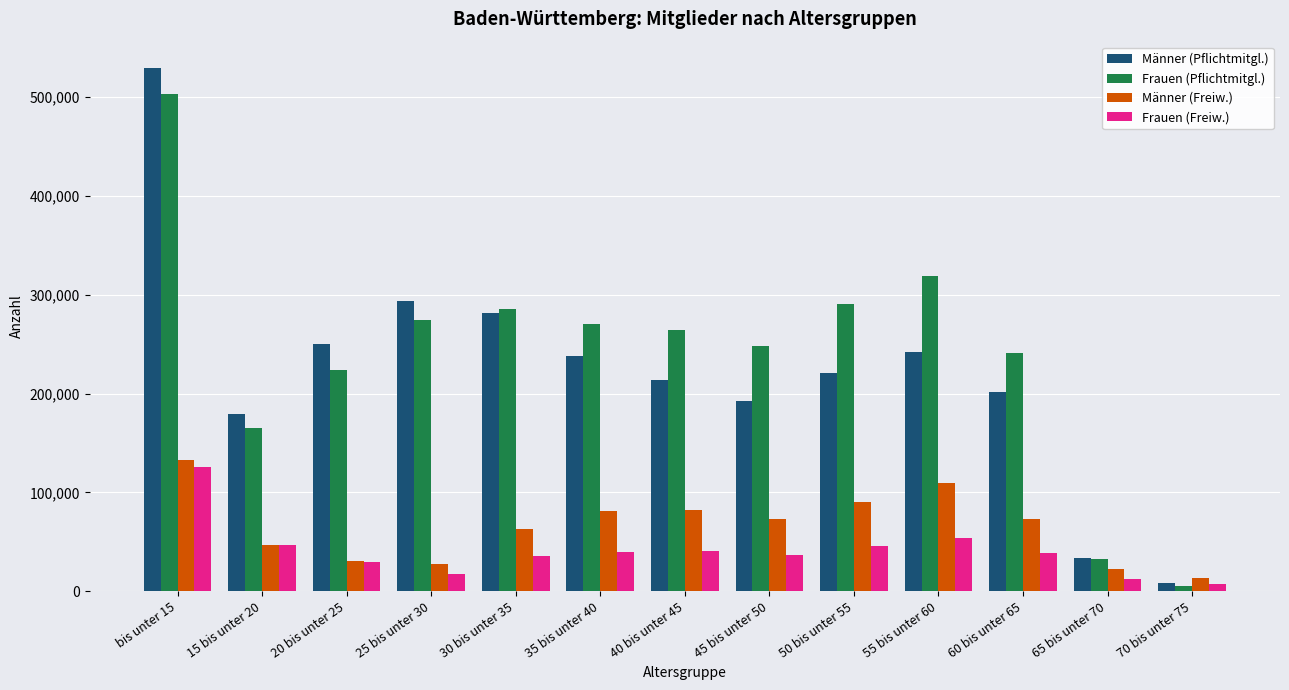

At which category is the sum across all series the highest?

bis unter 15